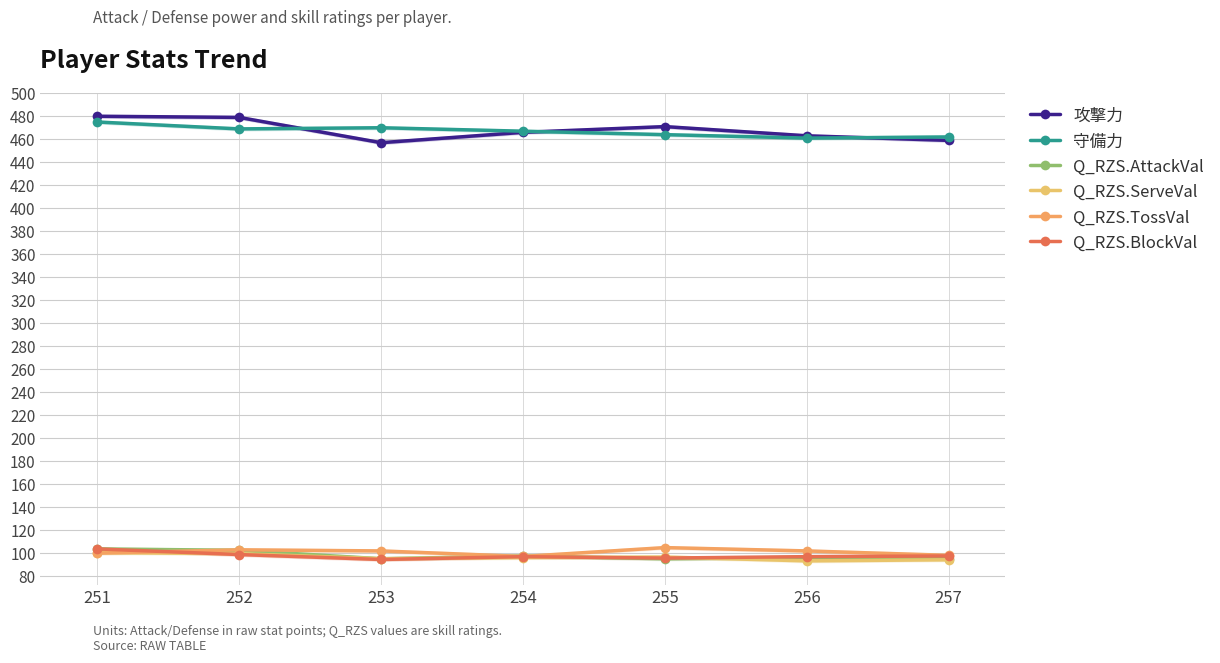

True or false: 守備力 has a value of 753.5 at 253.

False